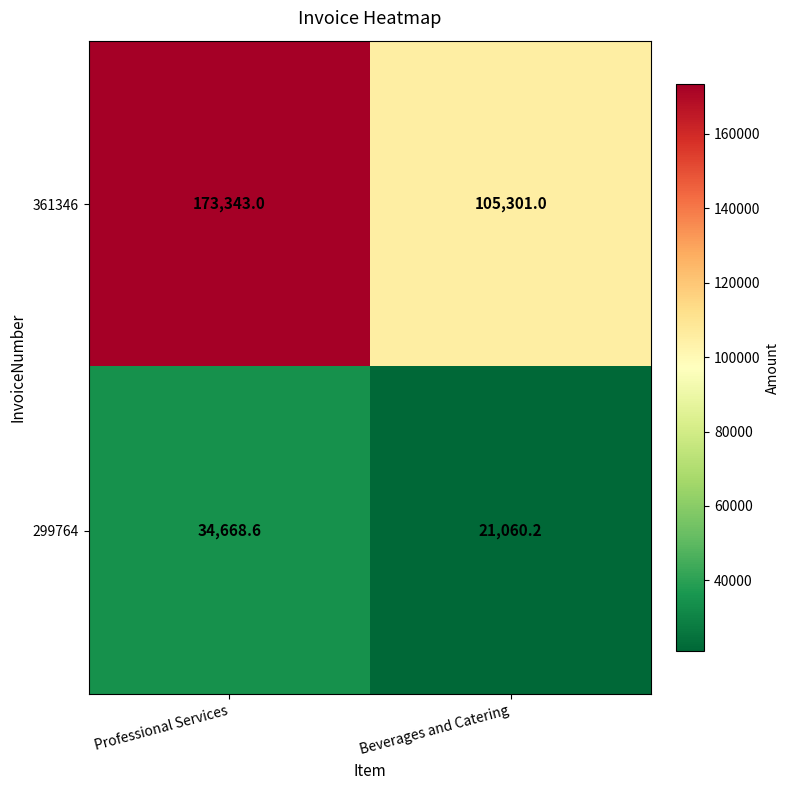

What is the sum of the 299764 values at Professional Services and Beverages and Catering?

55728.8